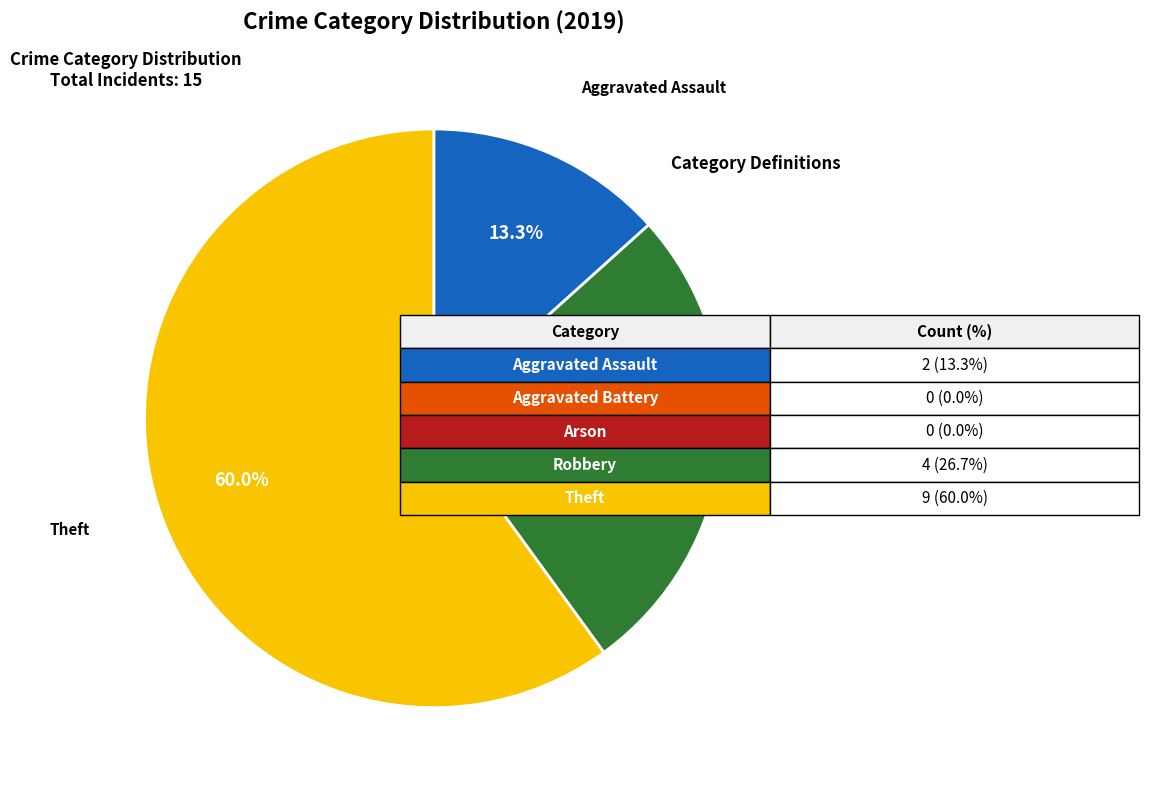

Is there a majority slice in this chart?

Yes